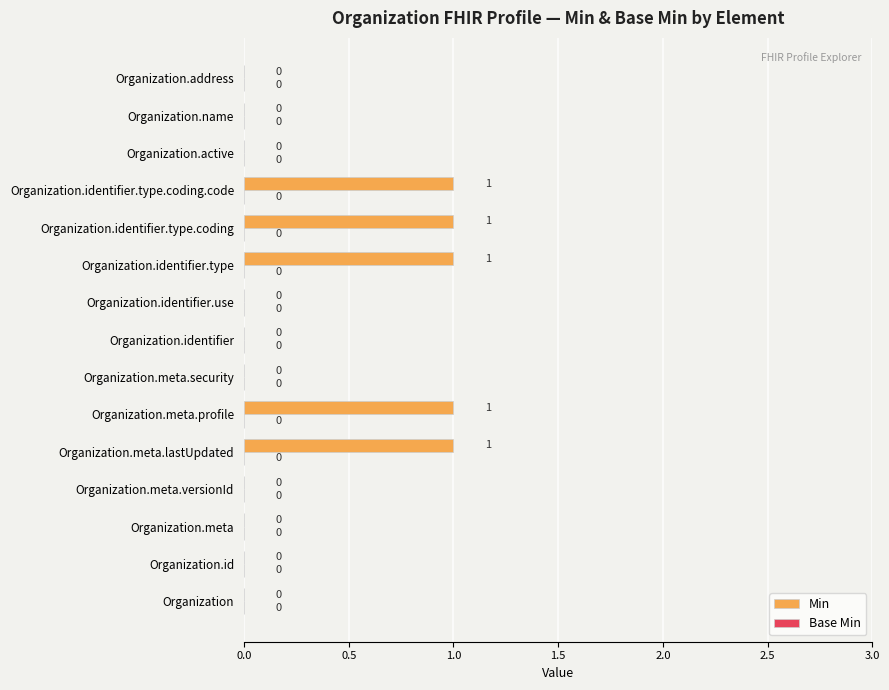

The value at Organization.identifier.type is 1. True or false?

True